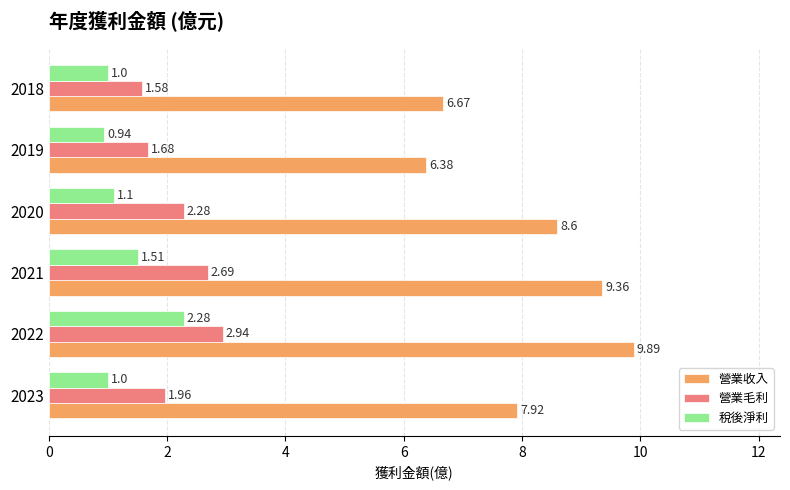

What is the difference between the second highest and minimum values in the 稅後淨利 series?

0.6